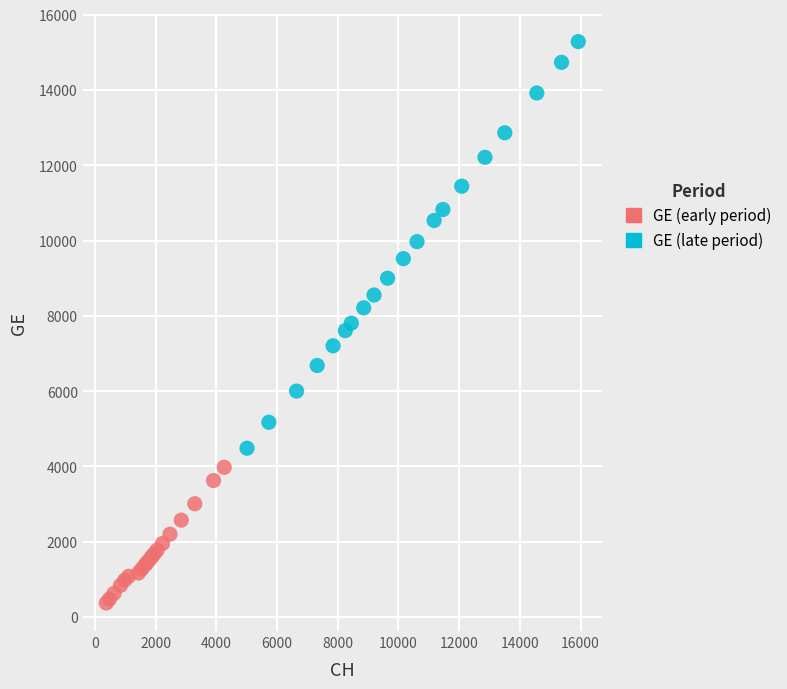

Which series contains the lowest Y value?

GE (early period)